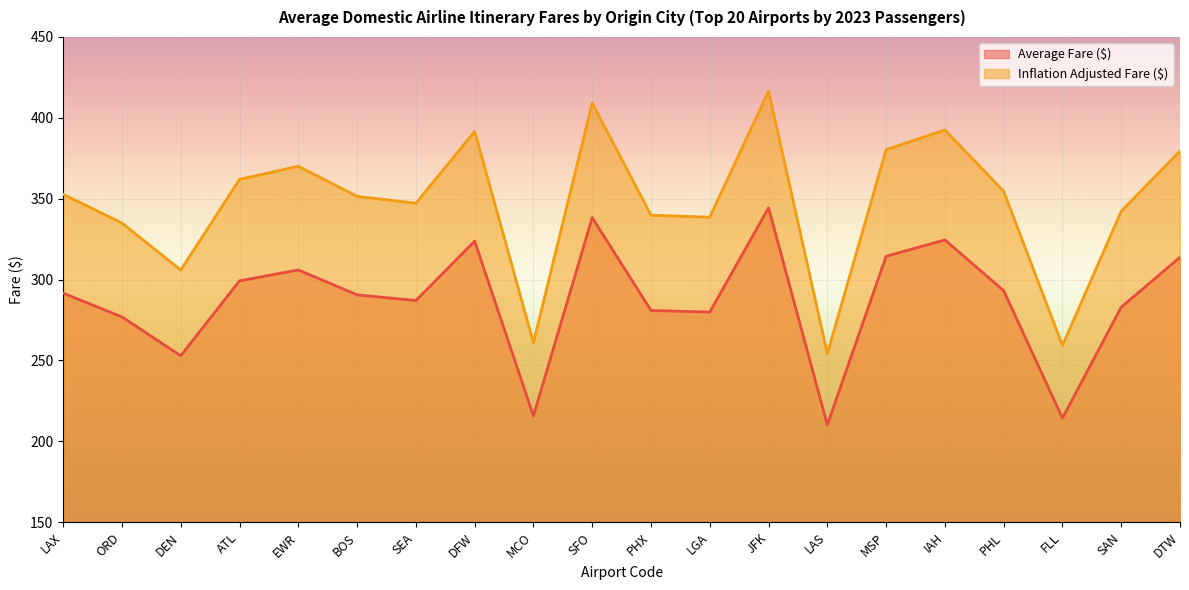

What is the smallest value displayed?

210.1